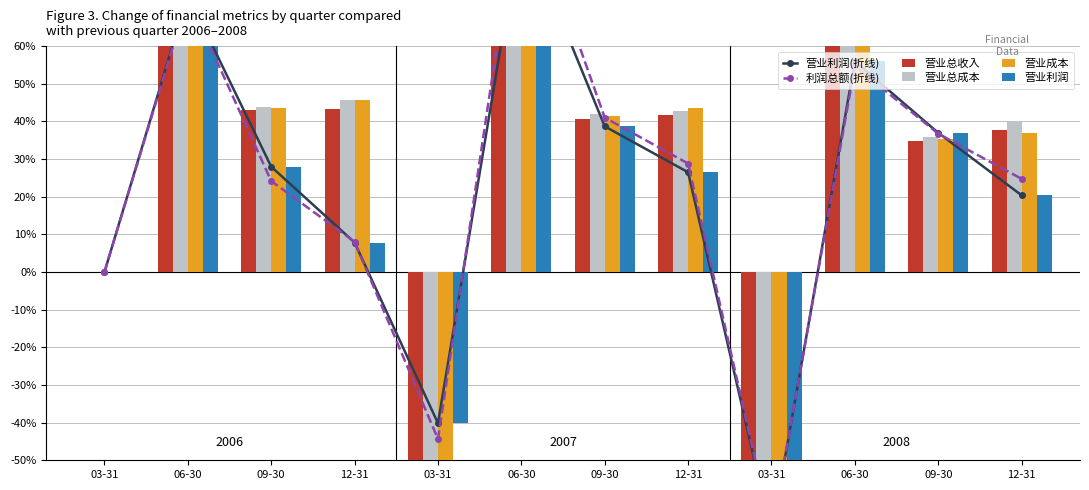

What is the maximum value shown in the chart?

103.4